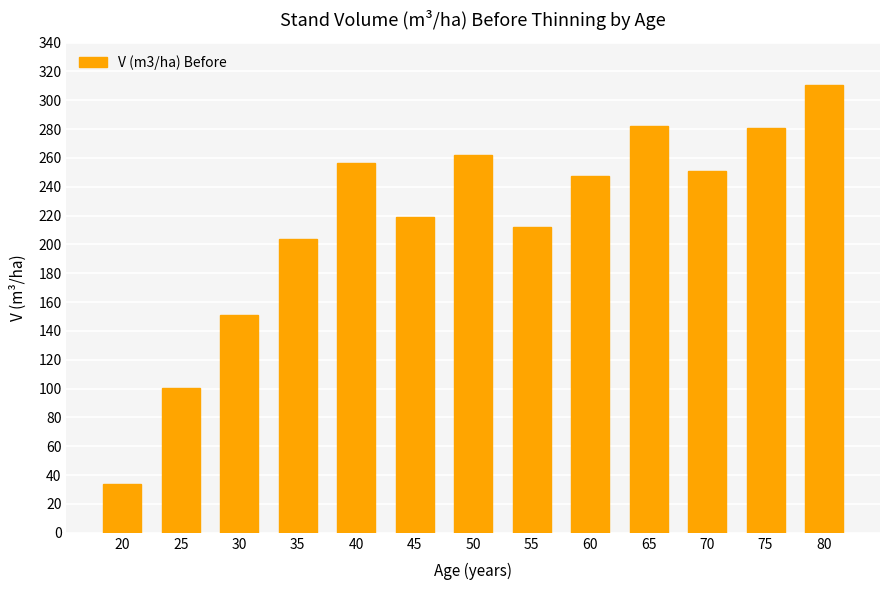

What is the smallest value displayed?

33.7